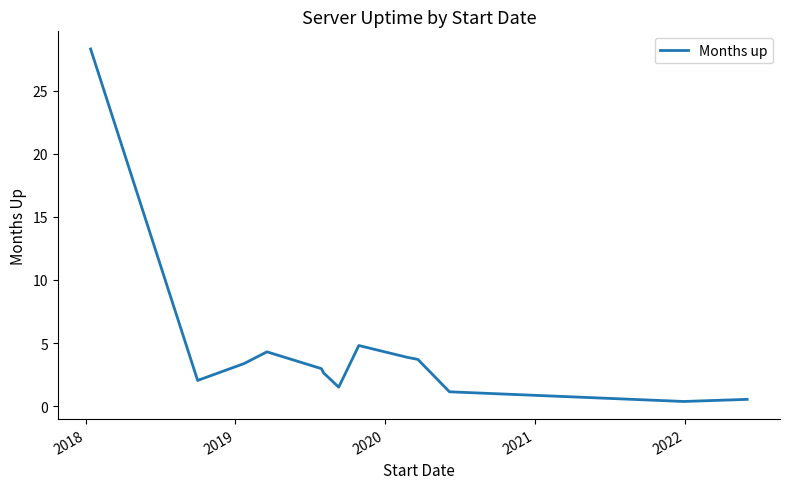

What is the difference between the maximum and minimum values?

27.9